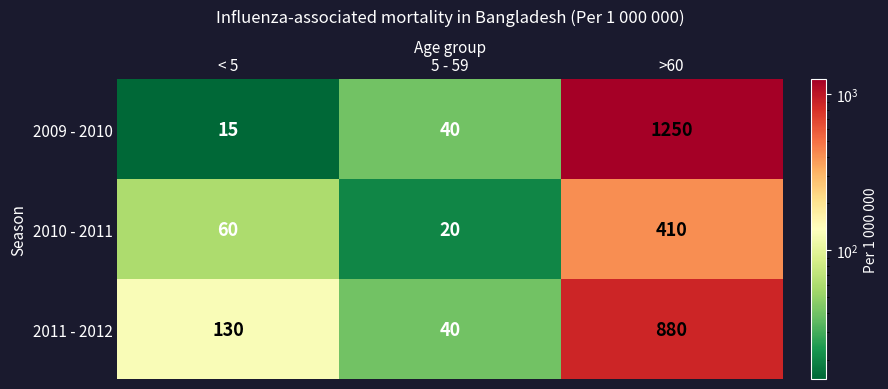

What is the sum of all 2009 - 2010 values?

1305